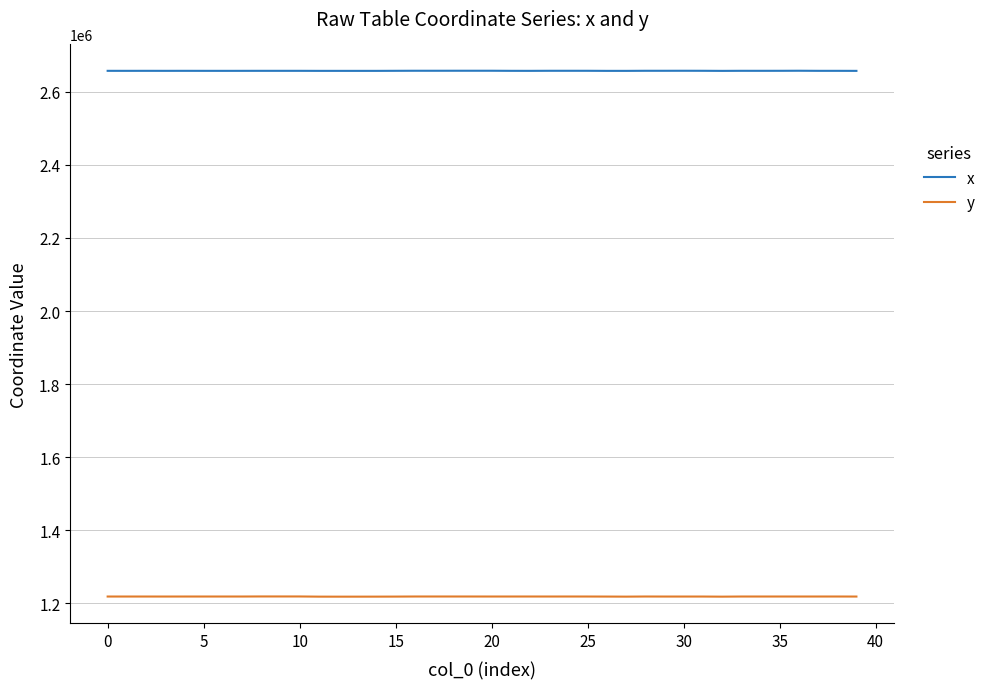

What is the smallest value displayed?

1218248.3